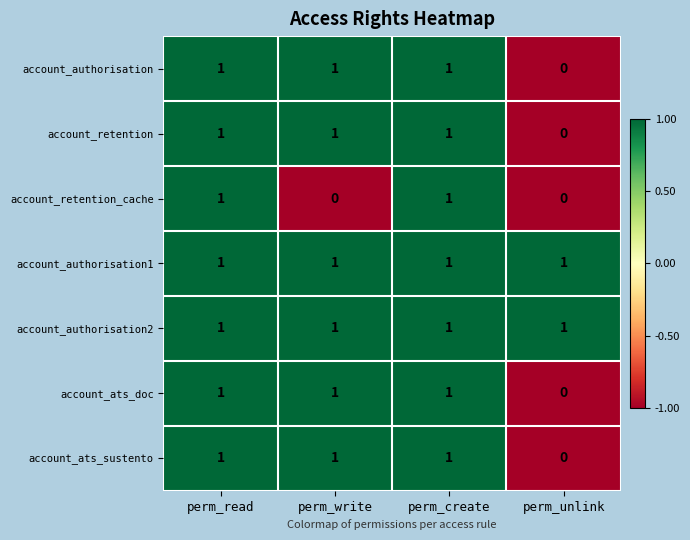

Reading left to right, extract all data points from this chart.

account_authorisation: 1	1	1	0
account_retention: 1	1	1	0
account_retention_cache: 1	0	1	0
account_authorisation1: 1	1	1	1
account_authorisation2: 1	1	1	1
account_ats_doc: 1	1	1	0
account_ats_sustento: 1	1	1	0